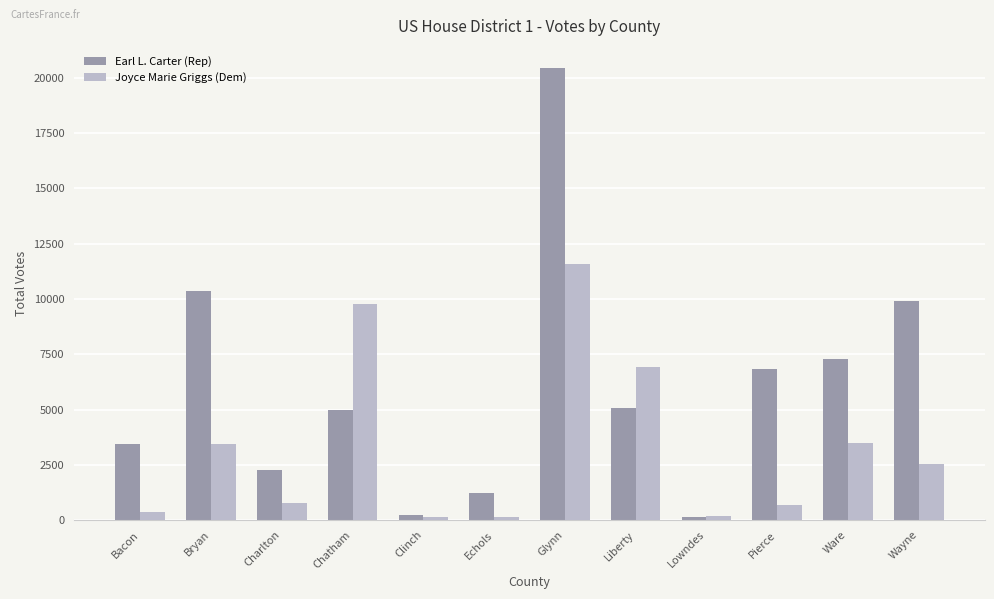

Rank the series by their average value, from lowest to highest.

Joyce Marie Griggs (Dem), Earl L. Carter (Rep)